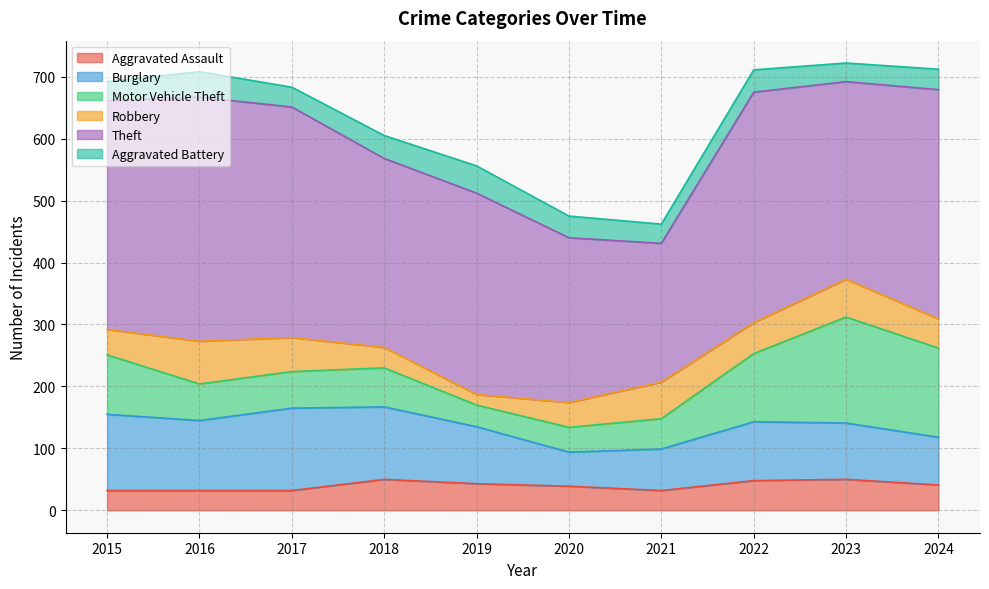

At which category is the sum across all series the highest?

2023